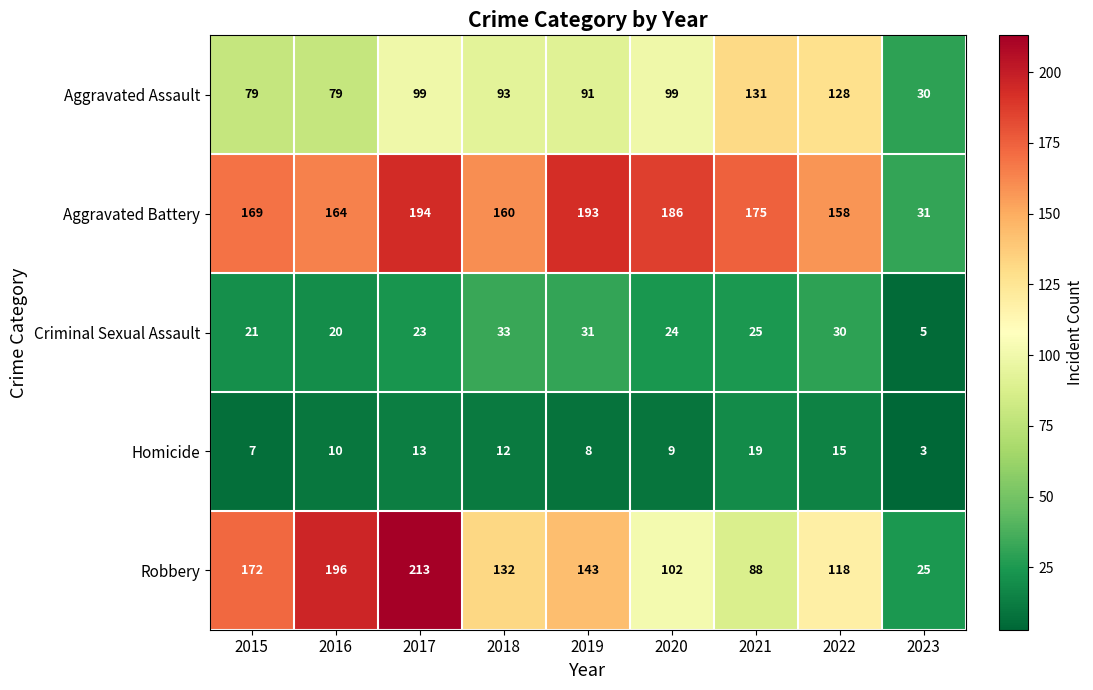

What is the spread (max minus min) of values at 2018?

148